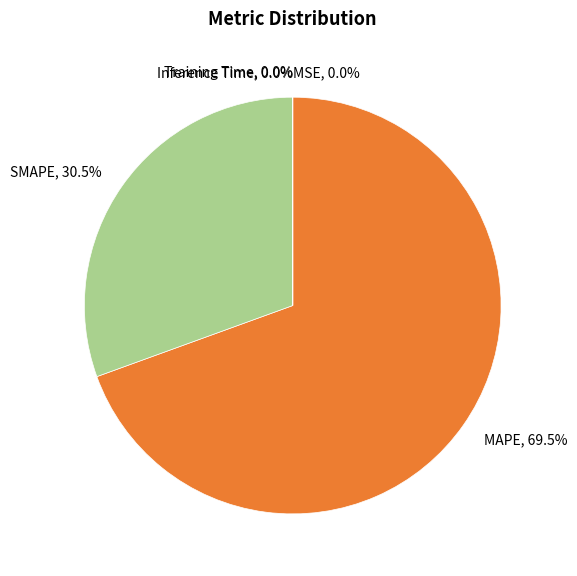

Does any single category account for the majority?

Yes